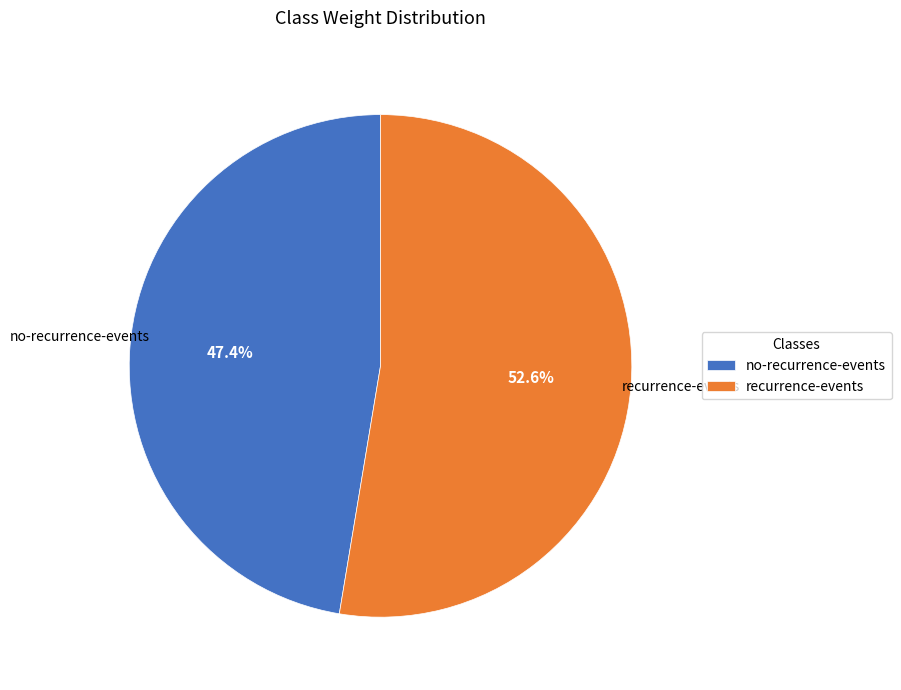

Which has a higher value, no-recurrence-events or recurrence-events?

recurrence-events